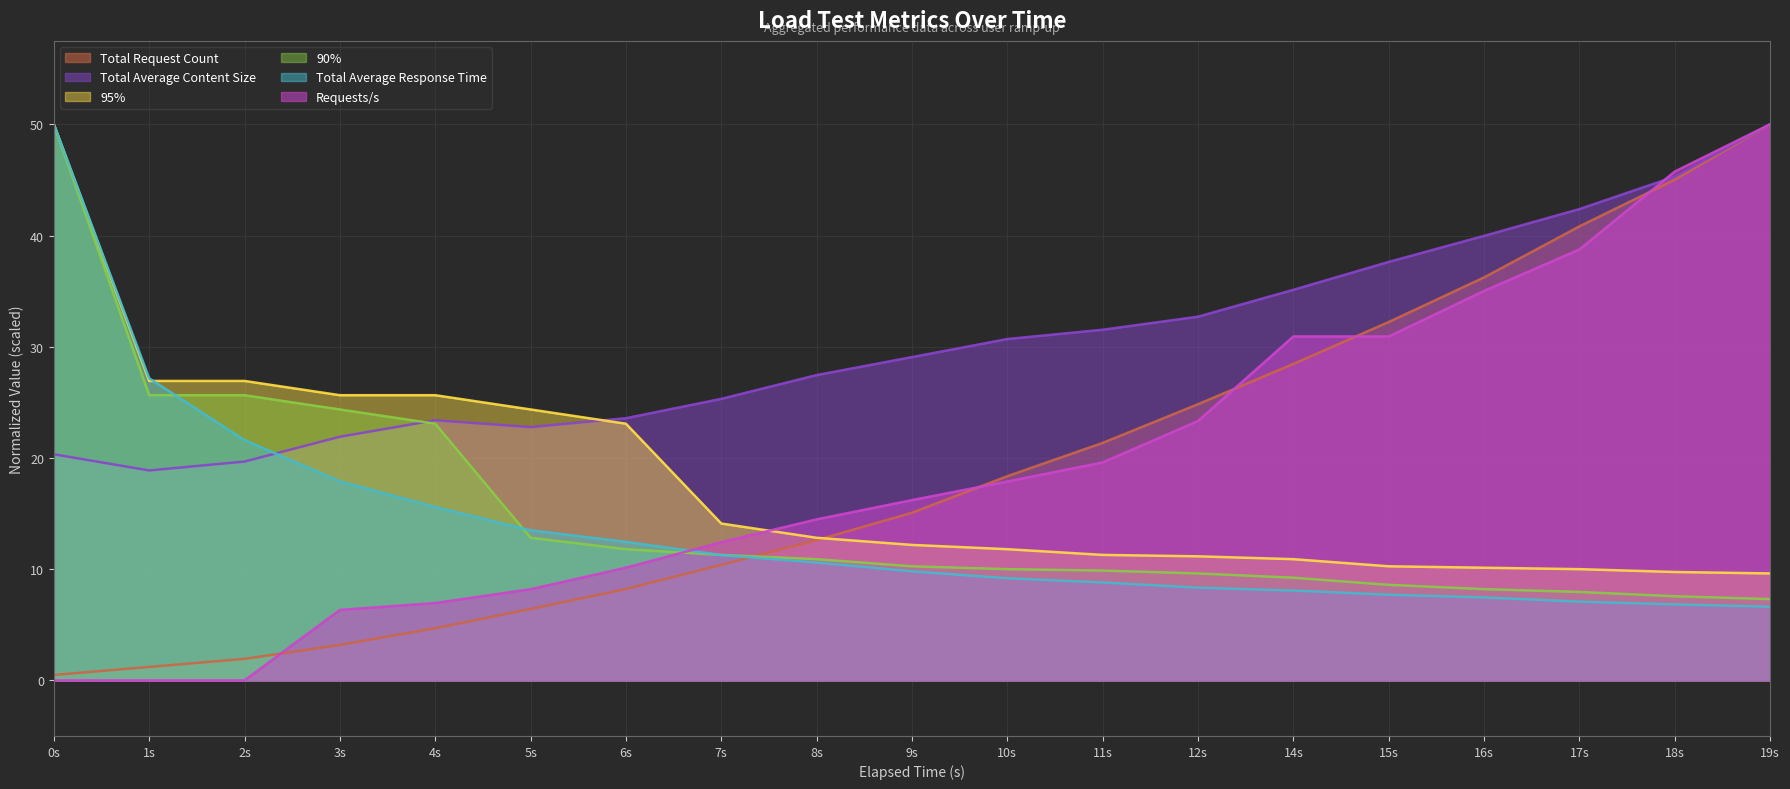

Reading right to left, what are all the values shown in this chart?

Requests/s: 50.0	45.8	38.7	35.0	30.9	30.9	23.3	19.6	17.9	16.2	14.5	12.4	10.1	8.2	7.0	6.3	0.0	0.0	0.0
95%: 9.6	9.7	10.0	10.1	10.3	10.9	11.2	11.3	11.8	12.2	12.8	14.1	23.1	24.4	25.6	25.6	26.9	26.9	50.0
90%: 7.3	7.6	7.9	8.2	8.6	9.2	9.6	9.9	10.0	10.3	10.9	11.3	11.8	12.8	23.1	24.4	25.6	25.6	50.0
Total Average Response Time: 6.6	6.8	7.1	7.5	7.7	8.1	8.3	8.8	9.2	9.8	10.6	11.3	12.5	13.5	15.6	17.9	21.6	27.2	50.0
Total Request Count: 50.0	45.0	40.8	36.2	32.2	28.5	24.8	21.4	18.4	15.1	12.6	10.4	8.2	6.4	4.7	3.2	1.9	1.2	0.5
Total Average Content Size: 50.0	45.3	42.4	40.0	37.6	35.1	32.7	31.5	30.7	29.1	27.4	25.3	23.6	22.8	23.4	21.9	19.7	18.9	20.3